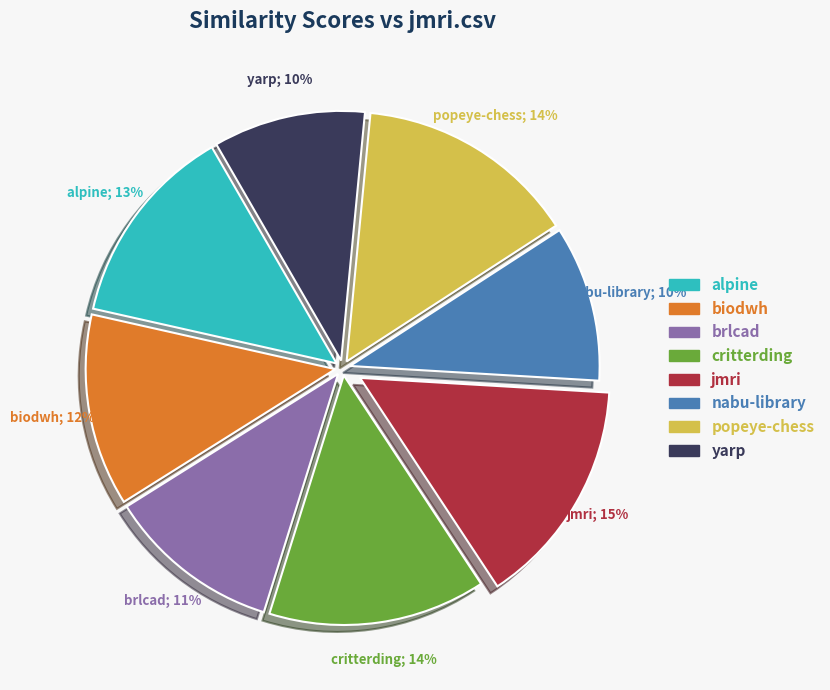

Which has a higher value, nabu-library.csv or critterding.csv?

critterding.csv